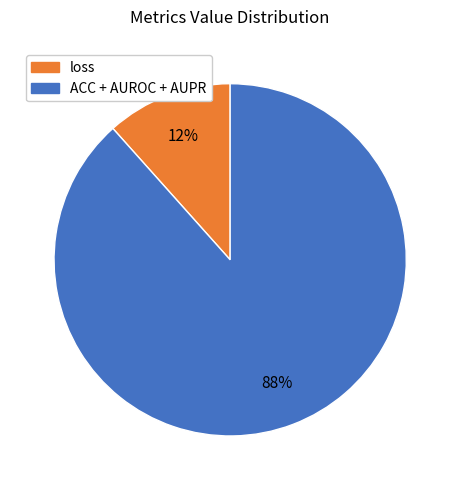

To the nearest percent, what is the average slice percentage?

50%